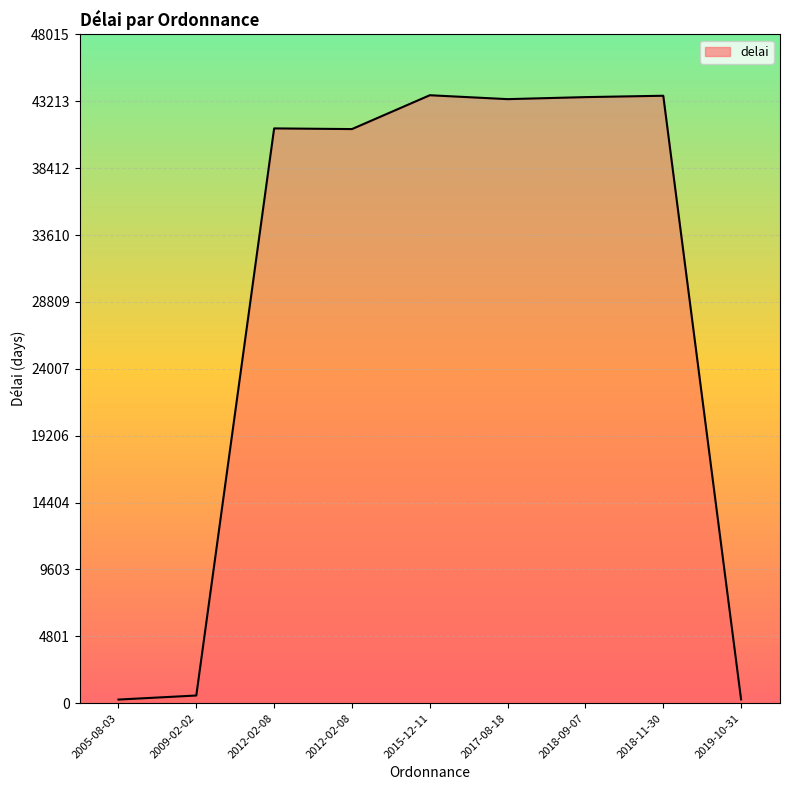

Reading left to right, extract all data points from this chart.

259	550	41269	41220	43650	43370	43515	43613	269